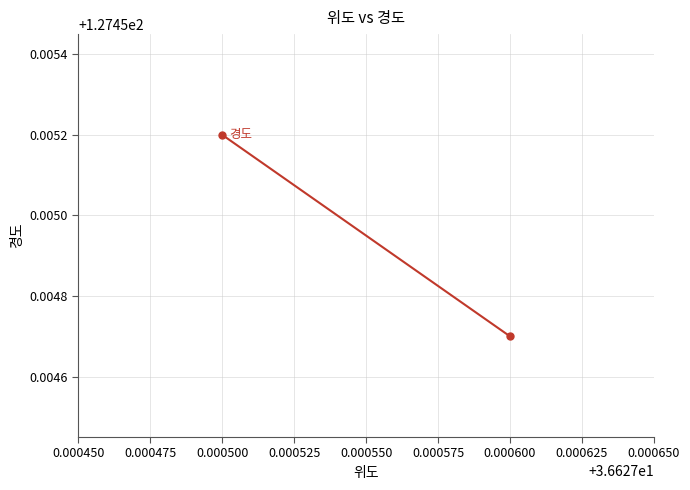

The chart shows a value of 127.5 at 0.000500. True or false?

True